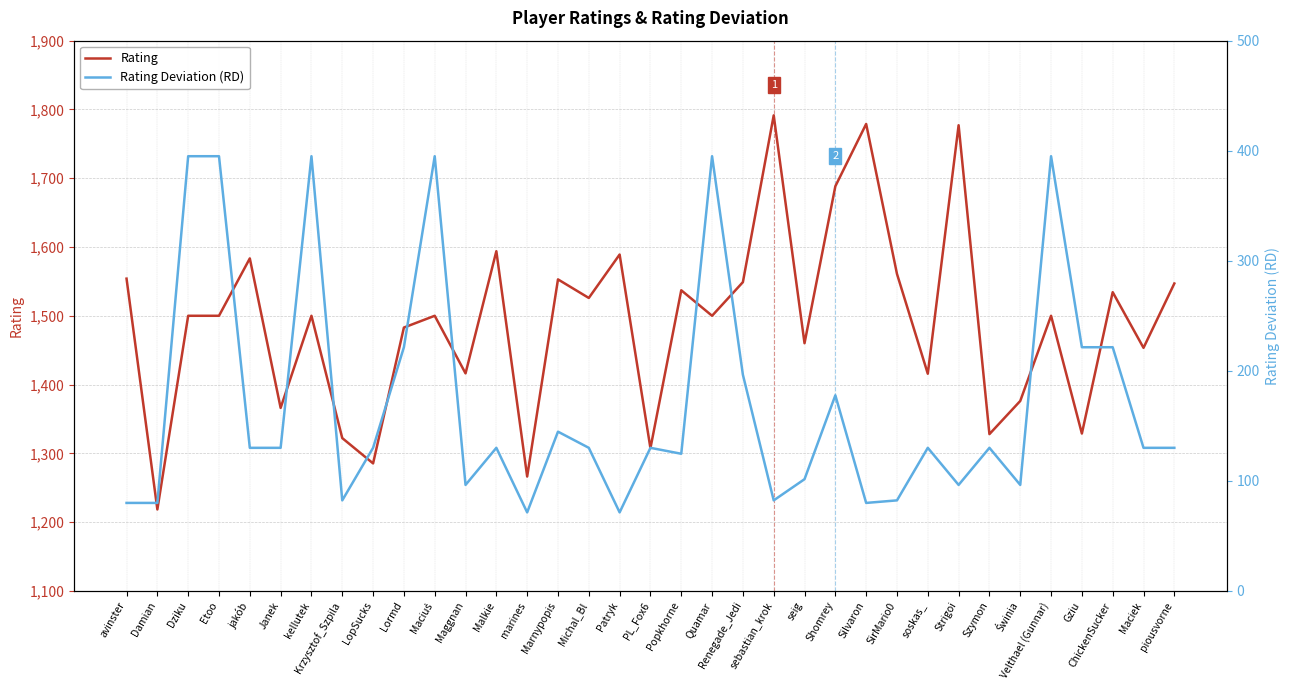

What is the sum of the Rating Deviation (RD) values at Patryk and Gziu?

292.8